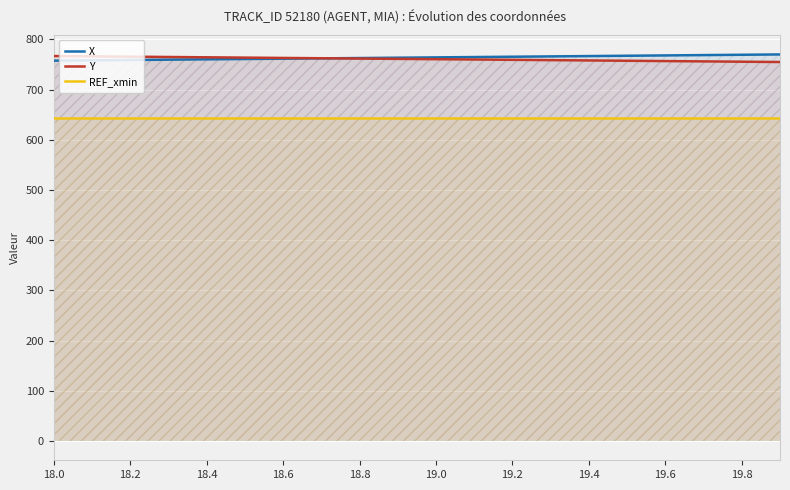

True or false: Y and REF_xmin intersect in this chart.

False